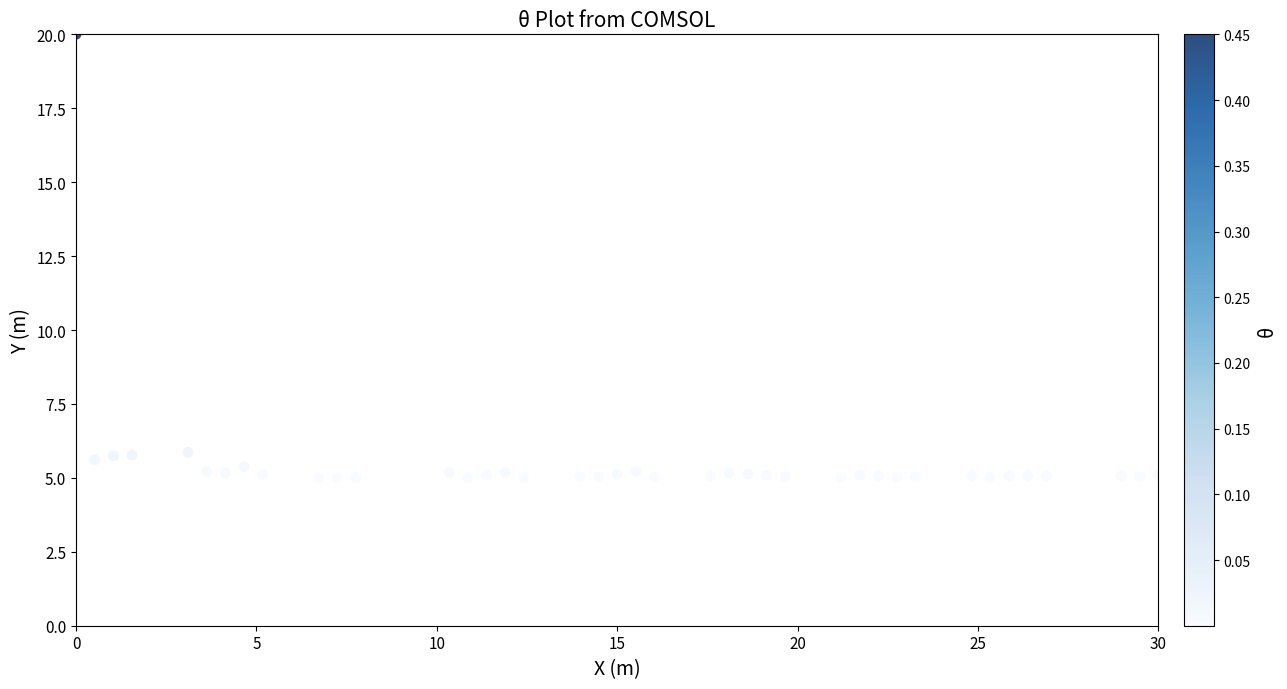

What is the range of Y values (max minus min)?

15.0